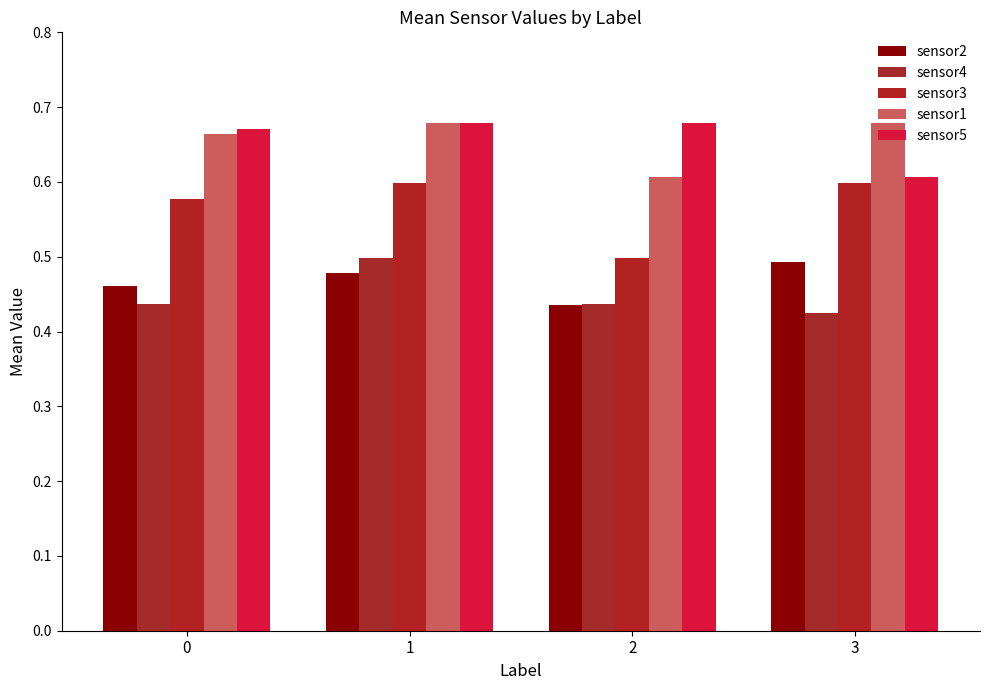

How many bars are there in total?

20